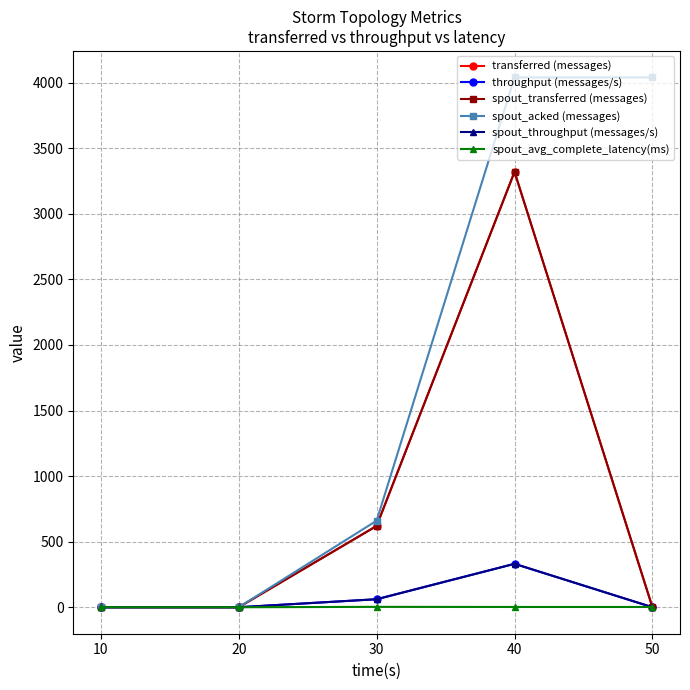

True or false: transferred (messages) and spout_throughput (messages/s) intersect in this chart.

False